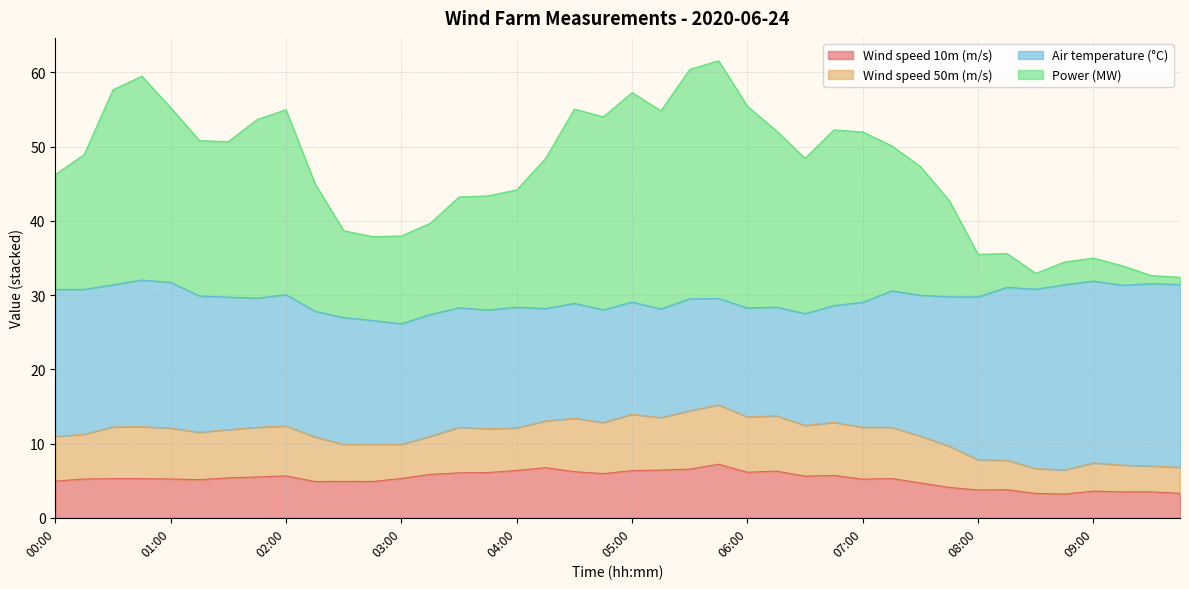

At which label does Wind speed 10m (m/s) reach its peak?

05:45